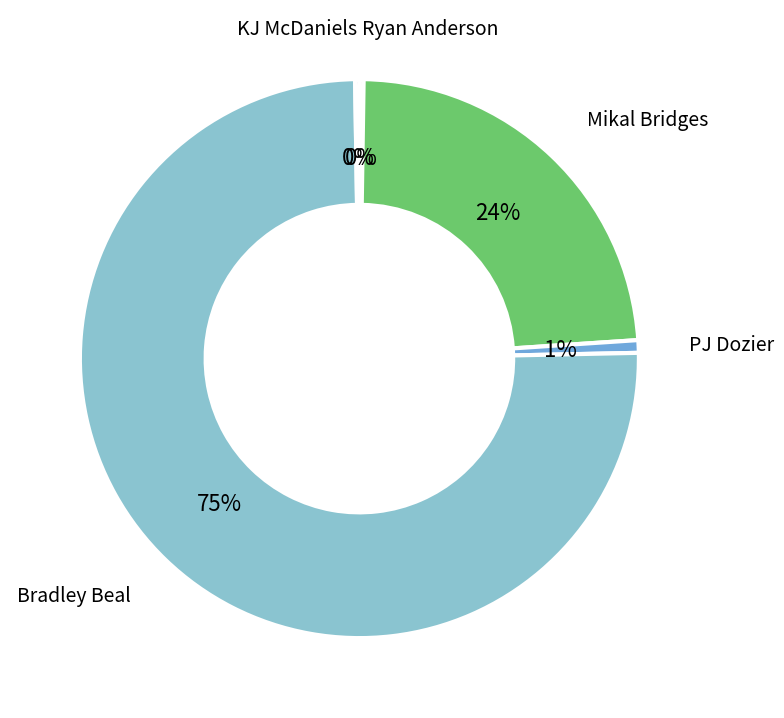

Does any single category account for the majority?

Yes